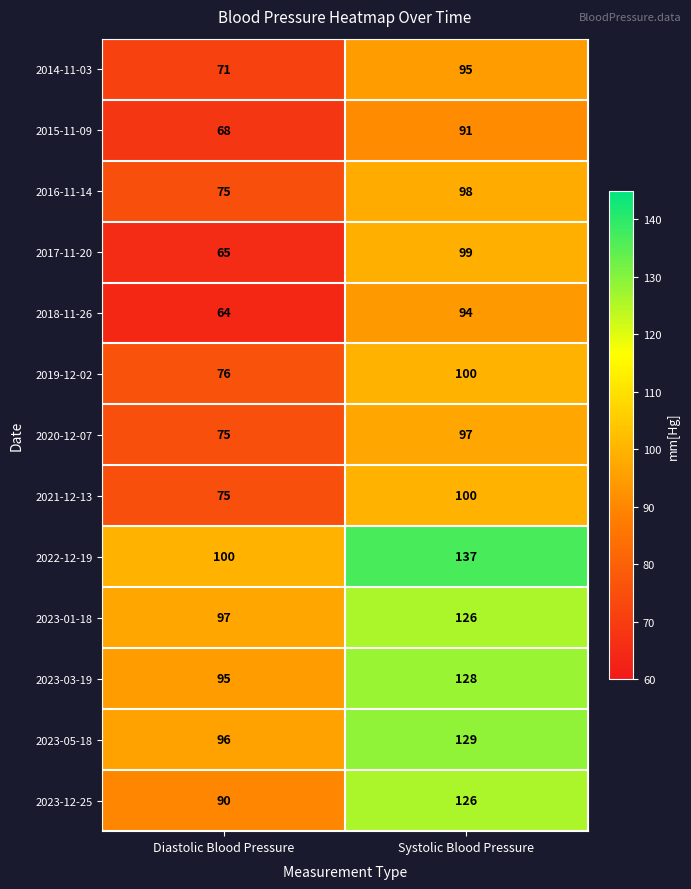

What is the approximate value of 2023-12-25 at Diastolic Blood Pressure?

90